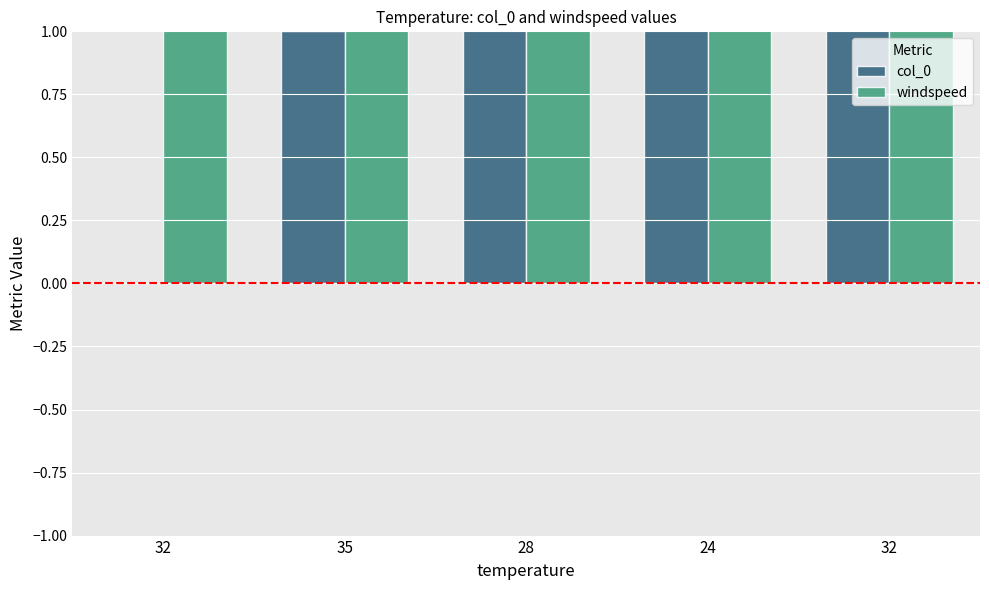

What is the difference between the maximum and second lowest values in the col_0 series?

3